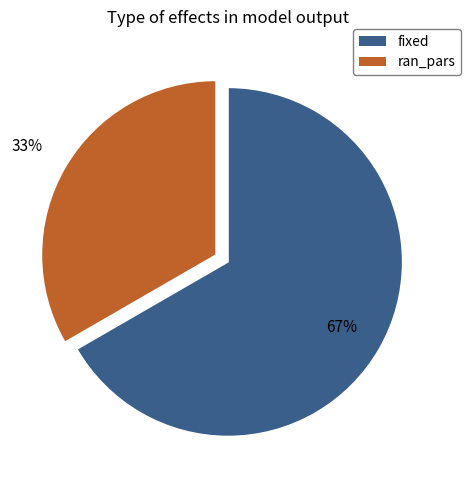

Between fixed and ran_pars, which is larger?

fixed